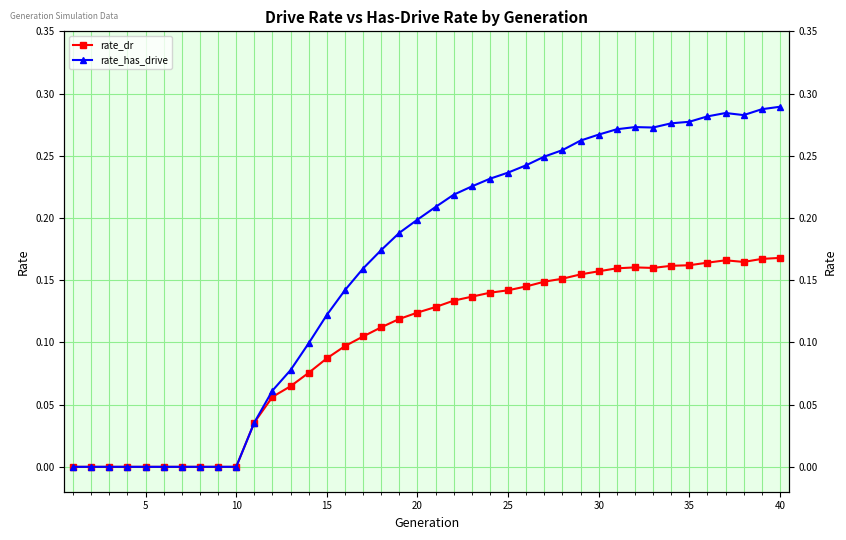

True or false: rate_has_drive has a value of 0.3 at 30.

True